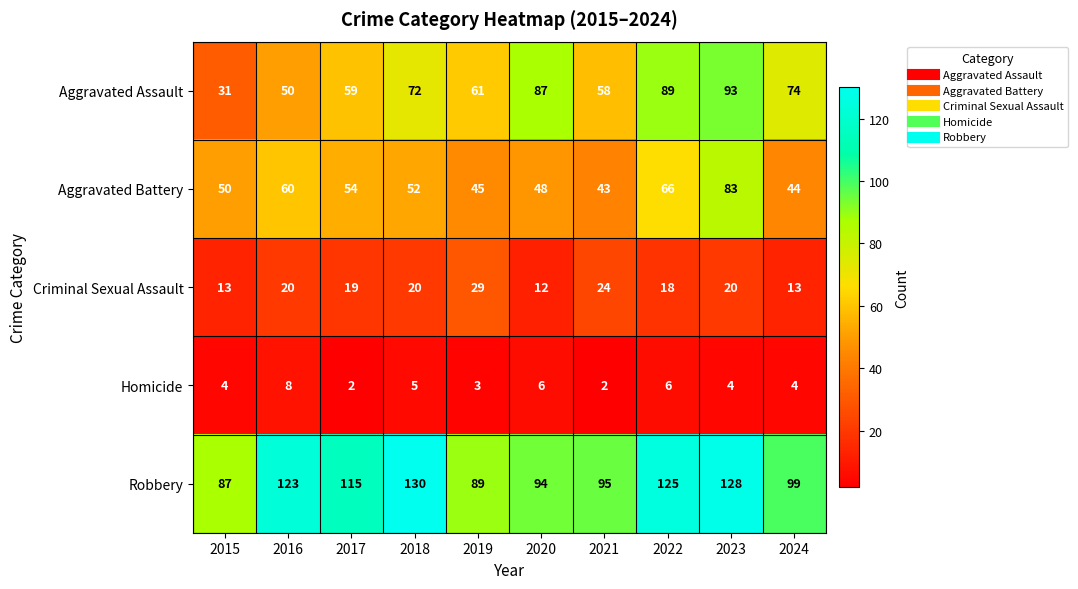

List the series in order of their peak value, lowest first.

Homicide, Criminal Sexual Assault, Aggravated Battery, Aggravated Assault, Robbery